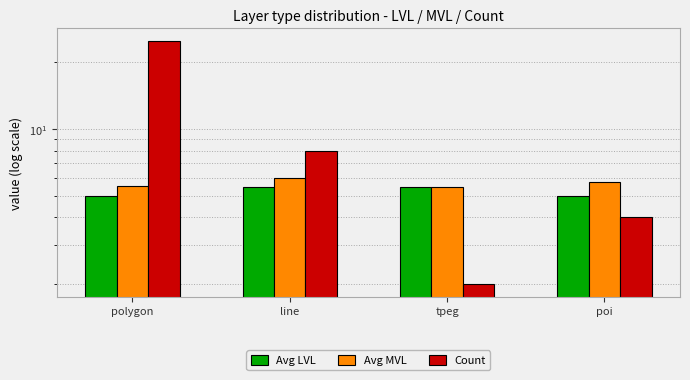

Is the value of Count at line greater than the value of Avg MVL at line?

Yes